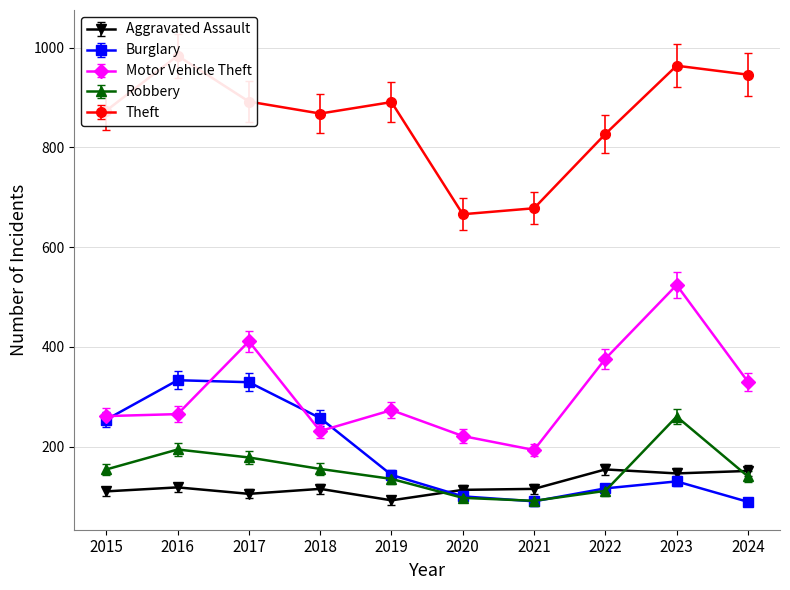

True or false: Theft has more than 2 points higher than both neighbors.

True